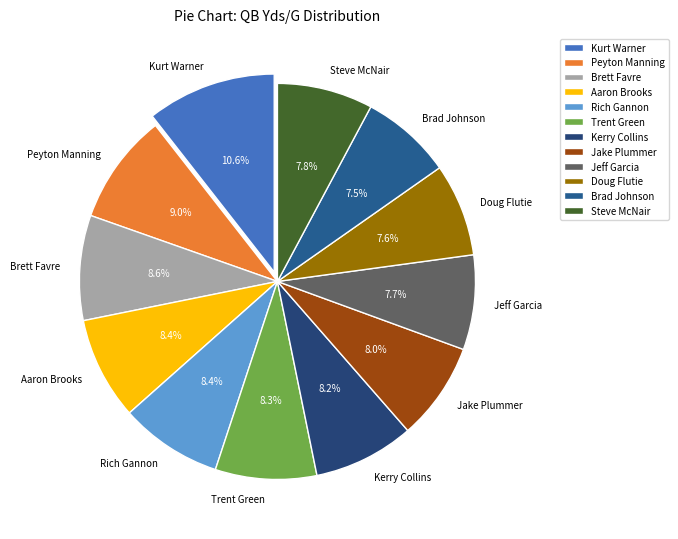

To the nearest percent, what is the difference between the Peyton Manning and Steve McNair slice percentages?

1%